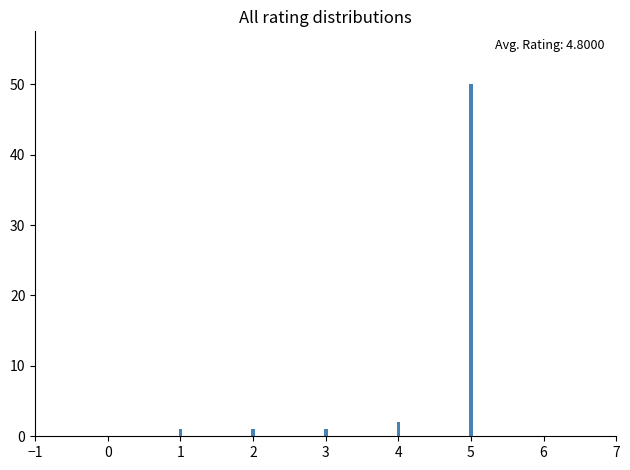

Reading left to right, extract all data points from this chart.

1=1	2=1	3=1	4=2	5=50